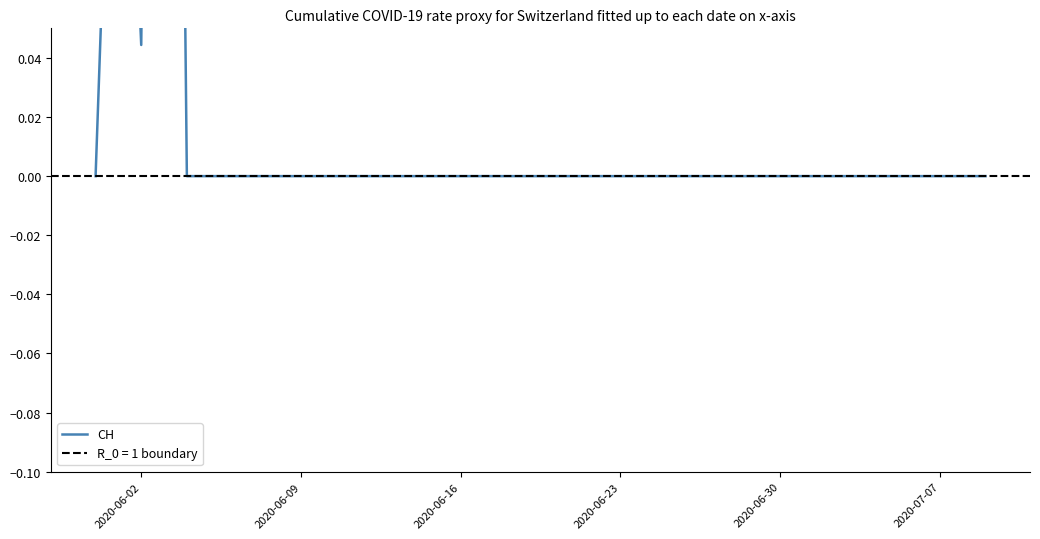

How many positive values are there?

3